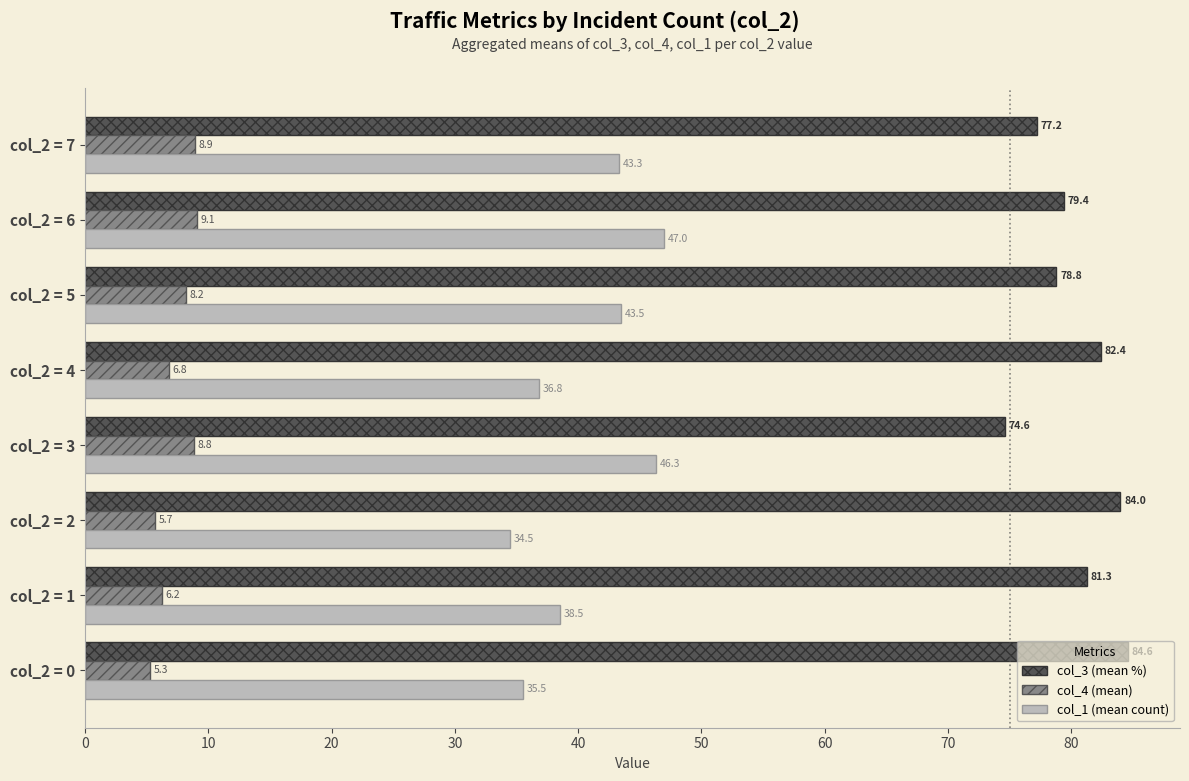

Which category has the lowest value across all series?

col_2 = 0